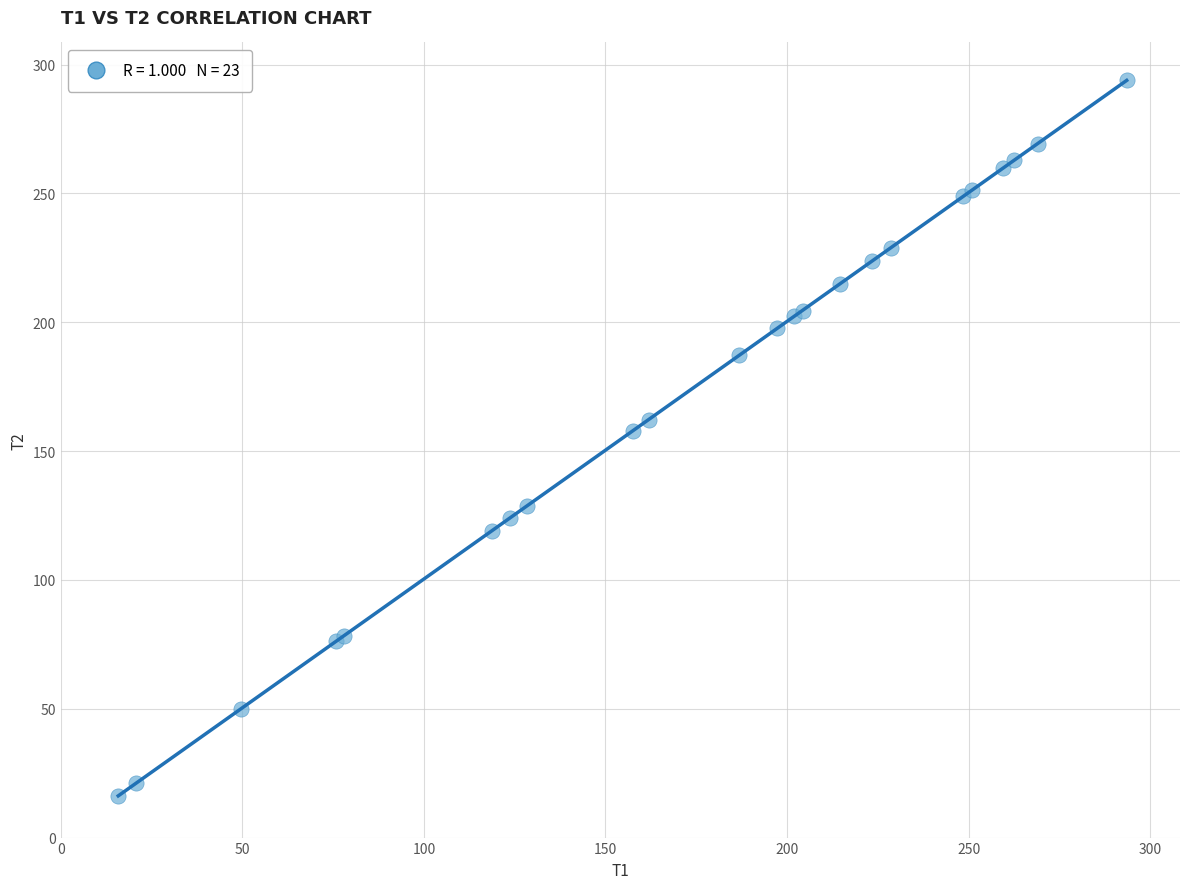

What Y value in the scatter plot is closest to 154?

157.7